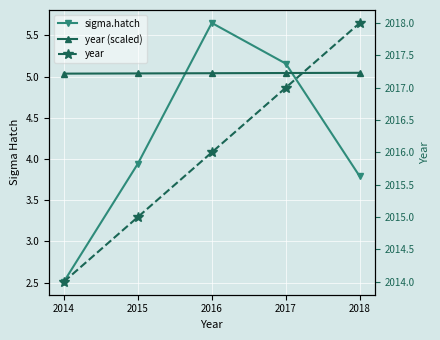

Count the number of categories in the chart.

5